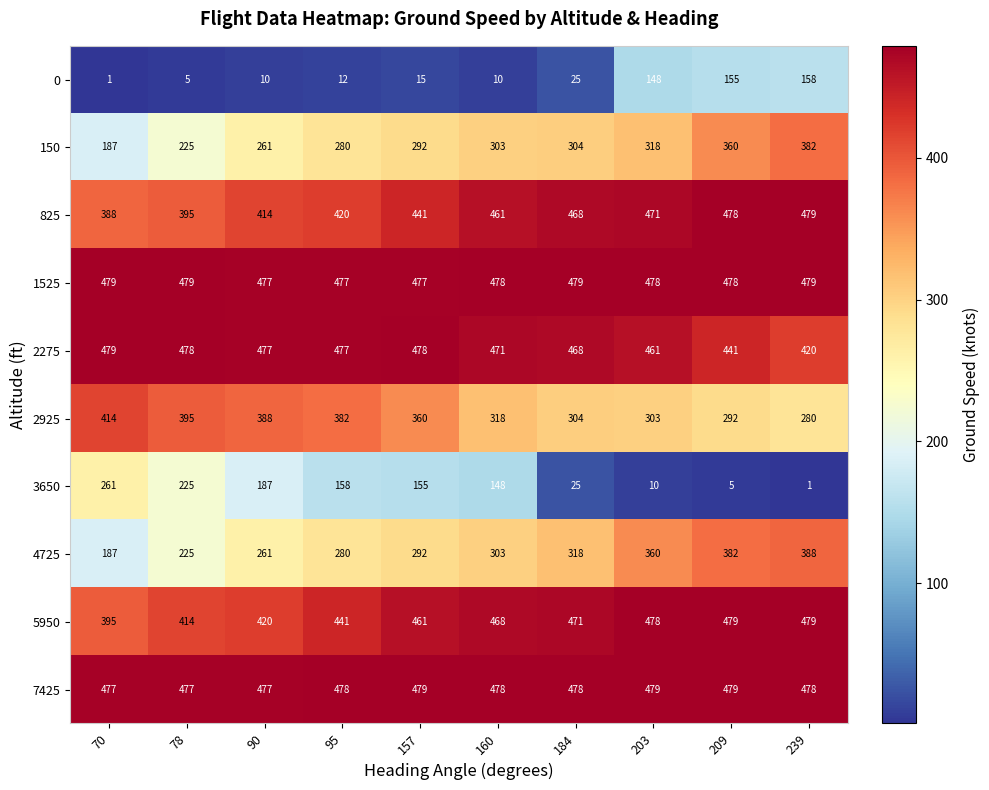

What is the average value of the 150 series?

291